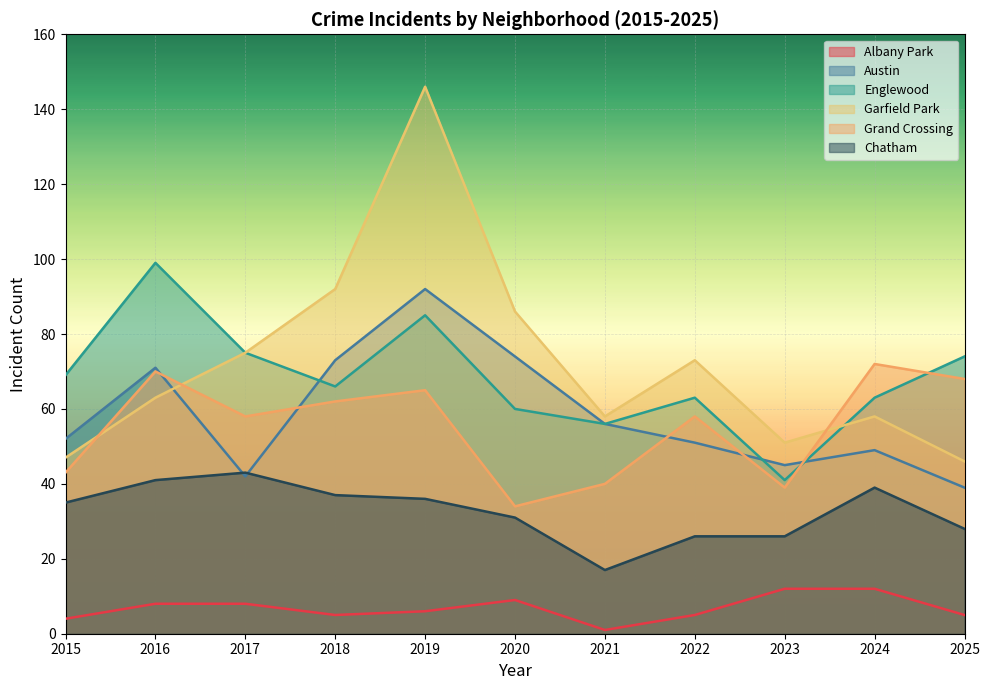

Which category has the highest value in the Englewood series?

2016